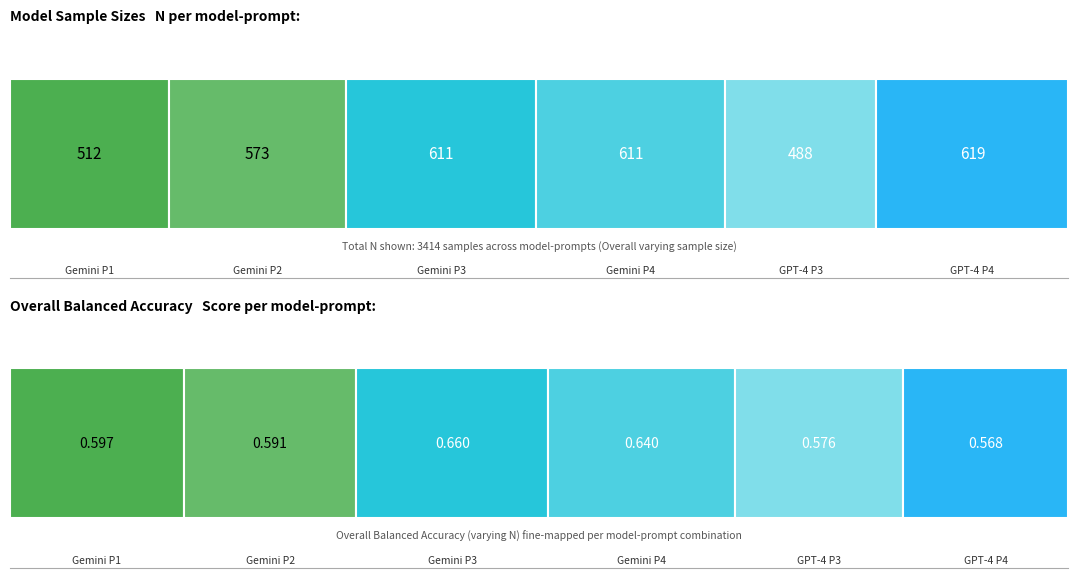

How many data points in GPT-4 Turbo Vision - P4 are above 611?

1